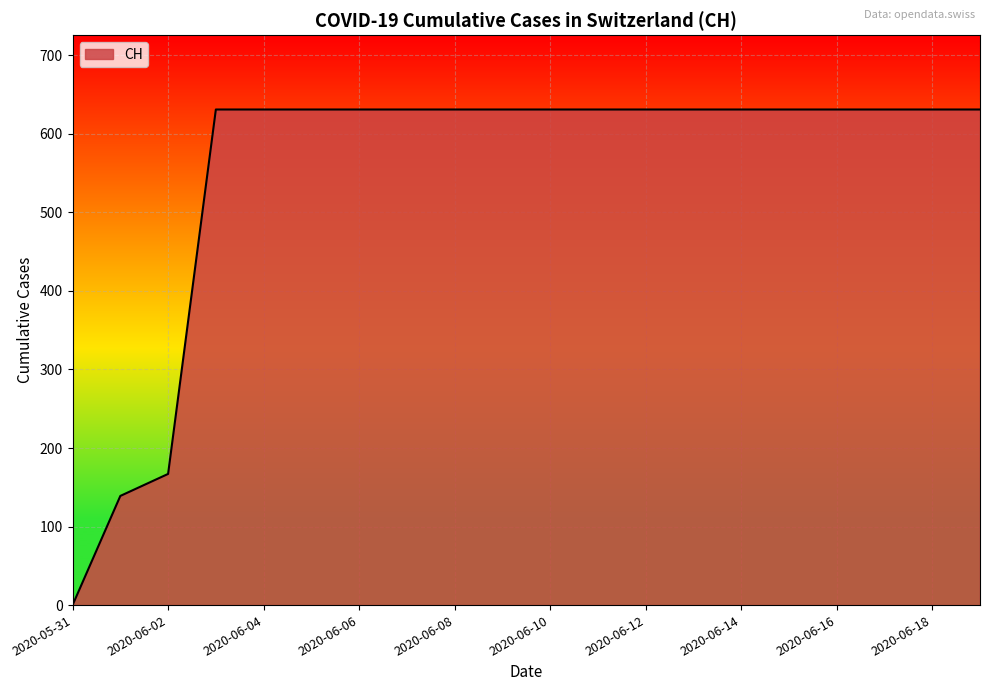

What is the difference between the maximum and minimum values?

631